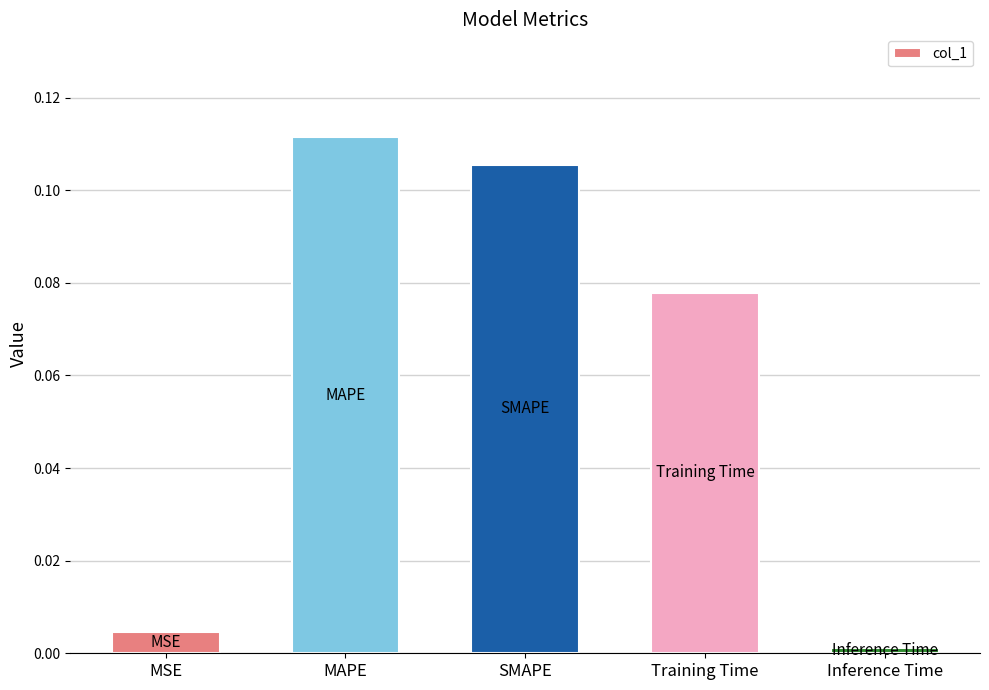

Rank the categories by value from lowest to highest.

Inference Time, MSE, Training Time, SMAPE, MAPE